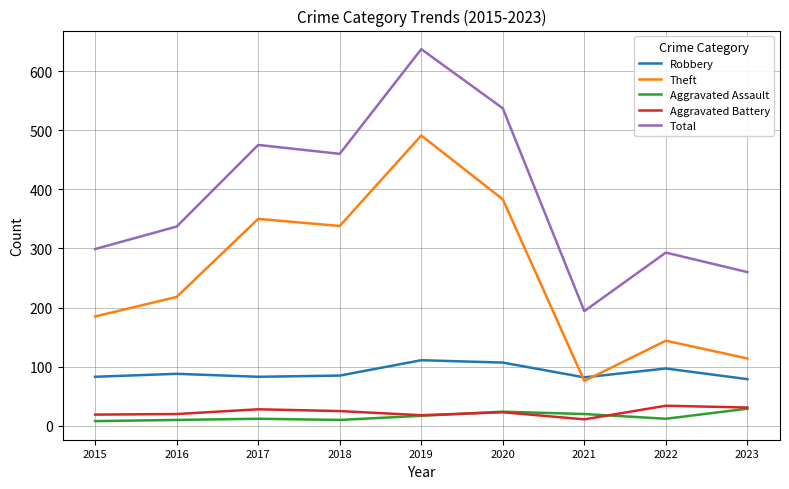

What is the difference between the highest and lowest values at 2020?

514